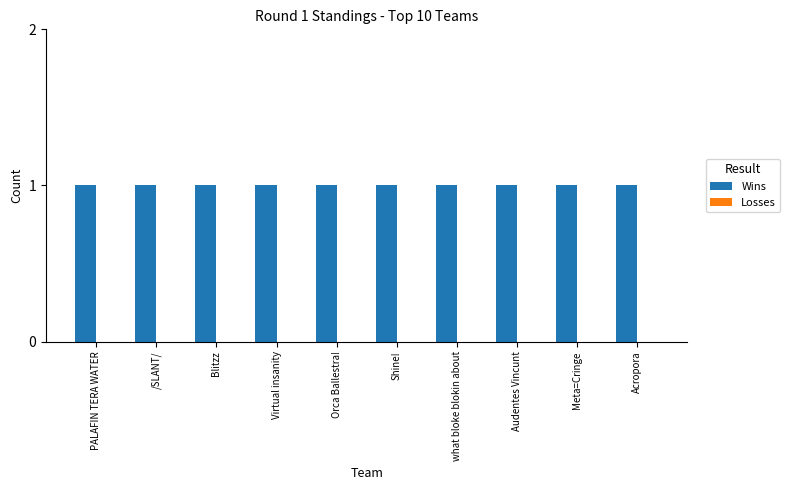

List the labels in order of Losses value, smallest first.

PALAFIN TERA WATER, /SLANT/, Blitzz, Virtual insanity, Orca Ballestra!, Shine!, what bloke blokin about, Audentes Vincunt, Meta=Cringe, Acropora